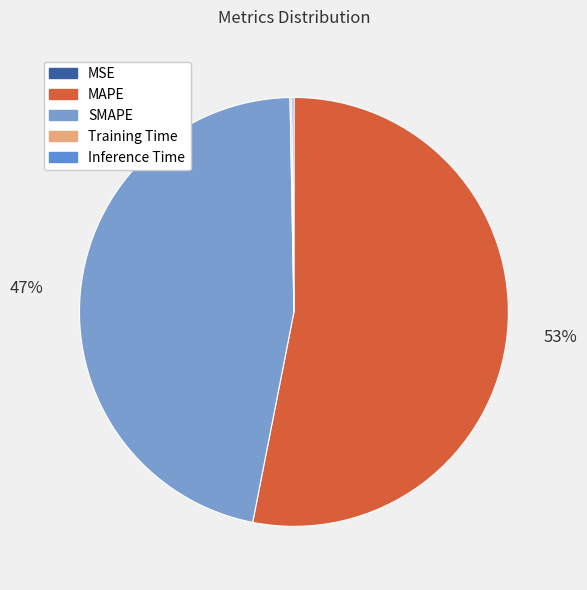

What is the smallest slice in the pie chart?

MSE